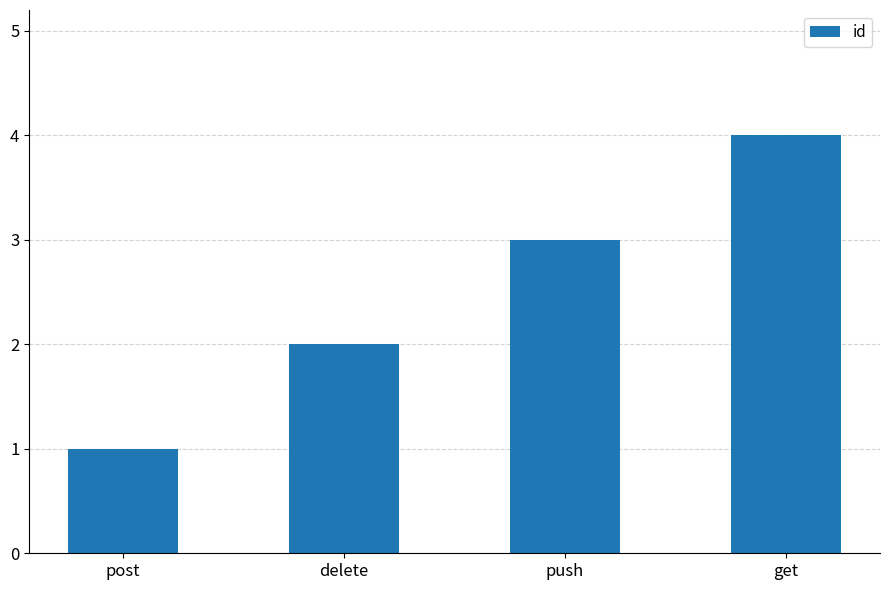

Reading left to right, list all the values displayed in this chart.

1	2	3	4